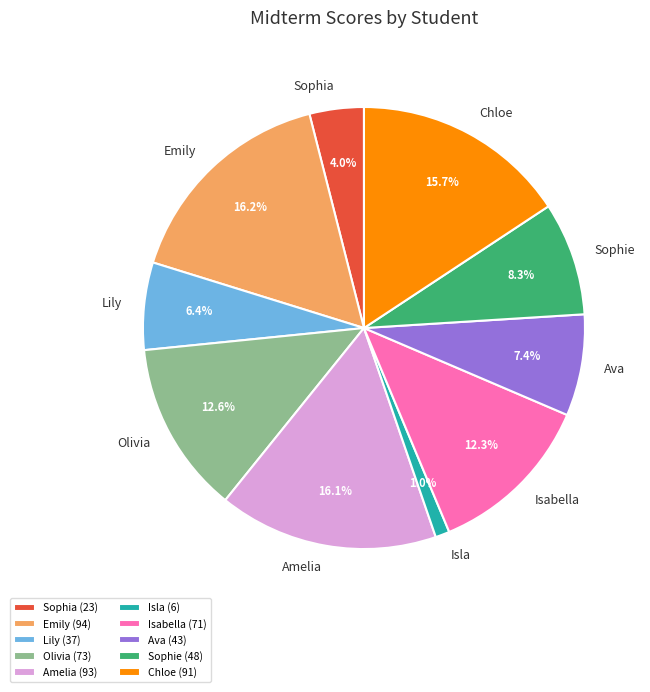

To the nearest percent, what portion does Sophia represent?

4%